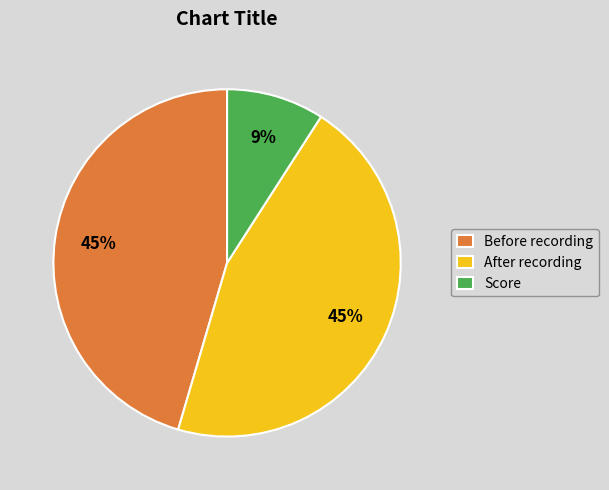

To the nearest percent, what is the average slice percentage?

33%